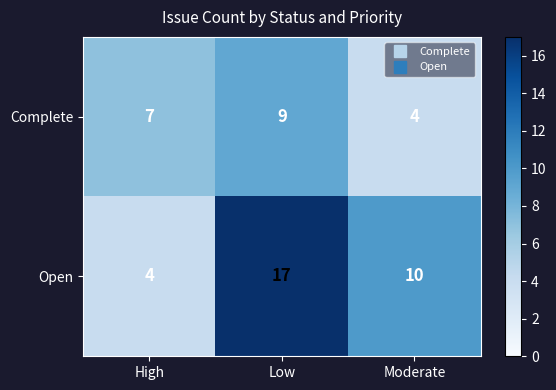

At which category does the chart reach its peak across all series?

Low